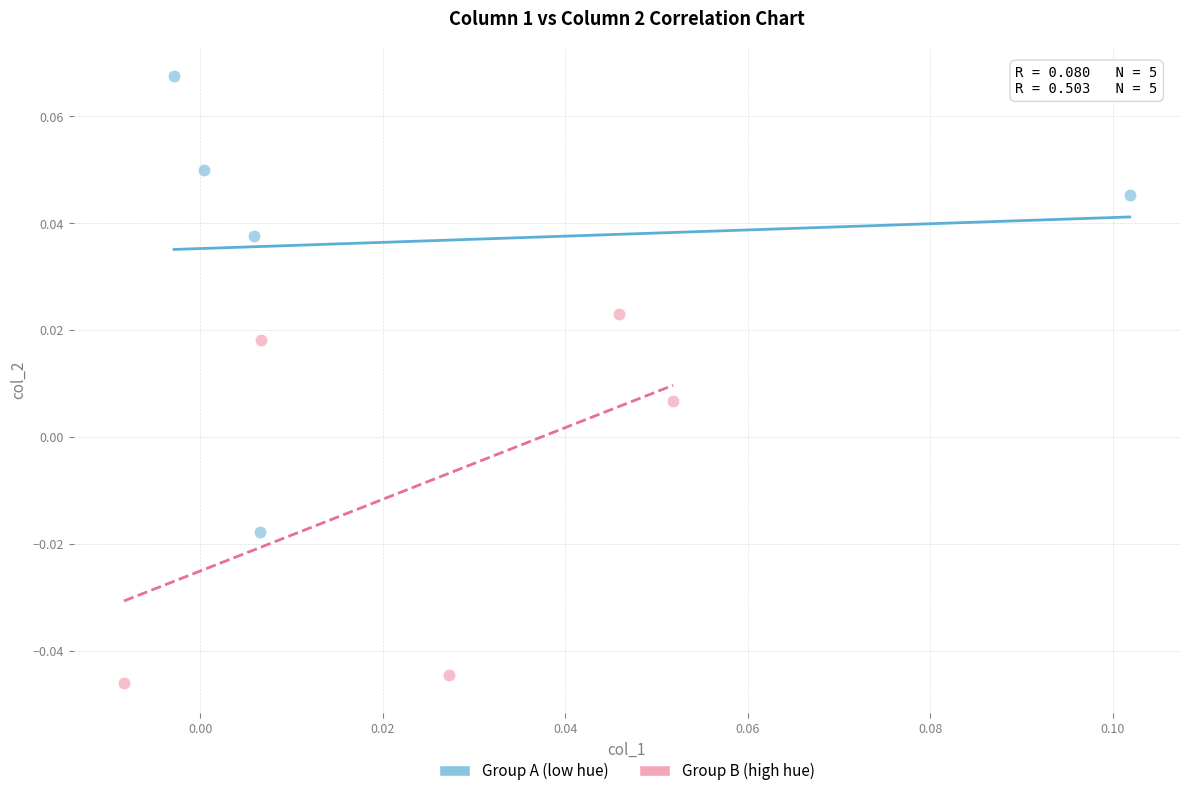

Which series contains the highest Y value?

Group A (low hue)